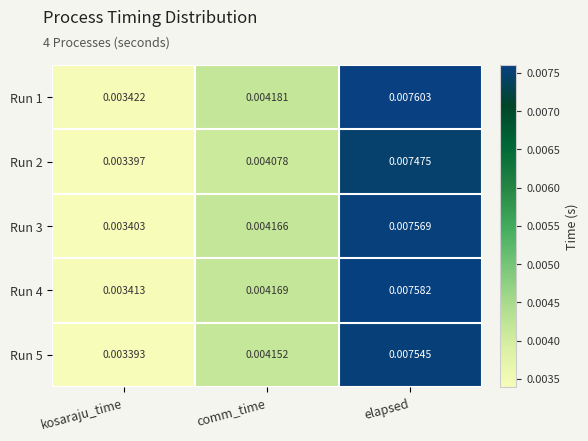

At which label is Run 5 closest to 0?

kosaraju_time